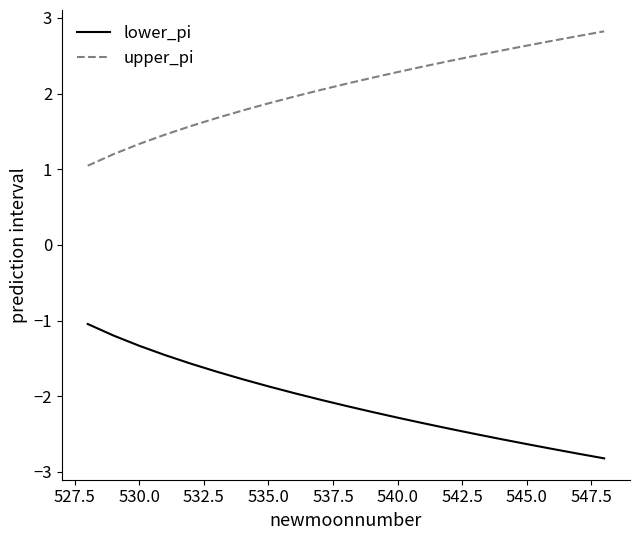

Which series has the largest total across all categories?

upper_pi